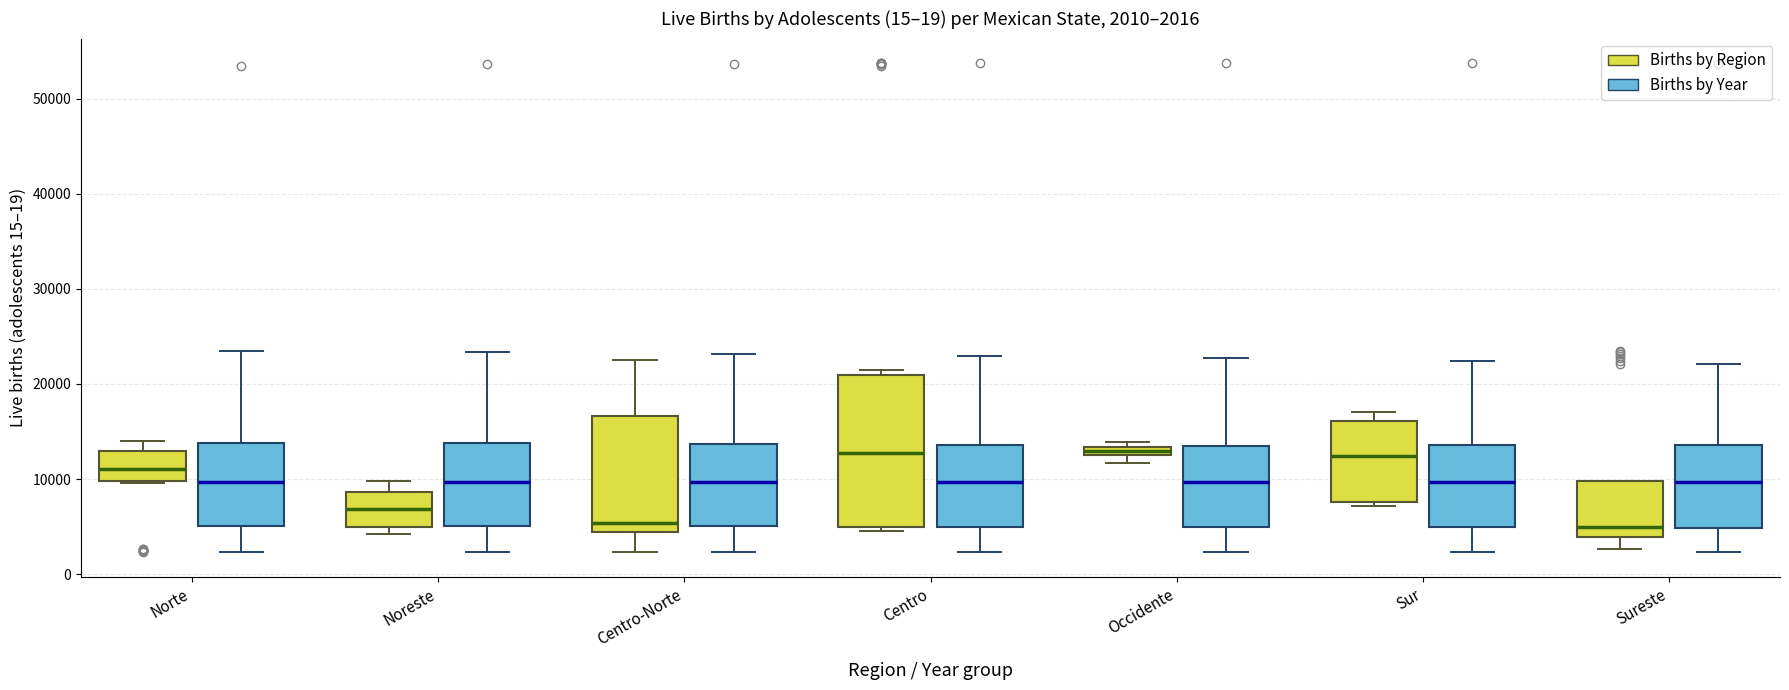

Which box is the tallest, from its lower edge to its upper edge?

Centro (Births by Region)